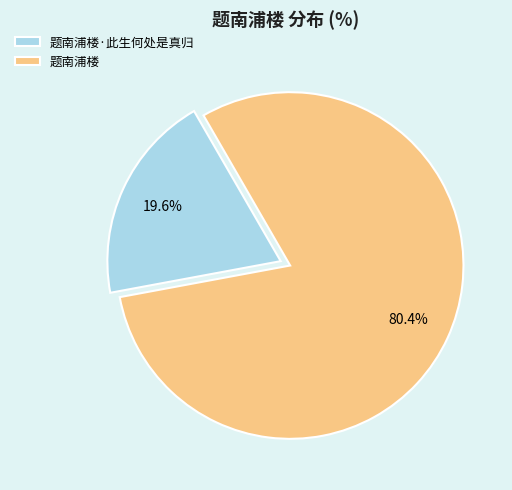

To the nearest percent, what is the combined percentage of 题南浦楼 and 题南浦楼·此生何处是真归?

100%